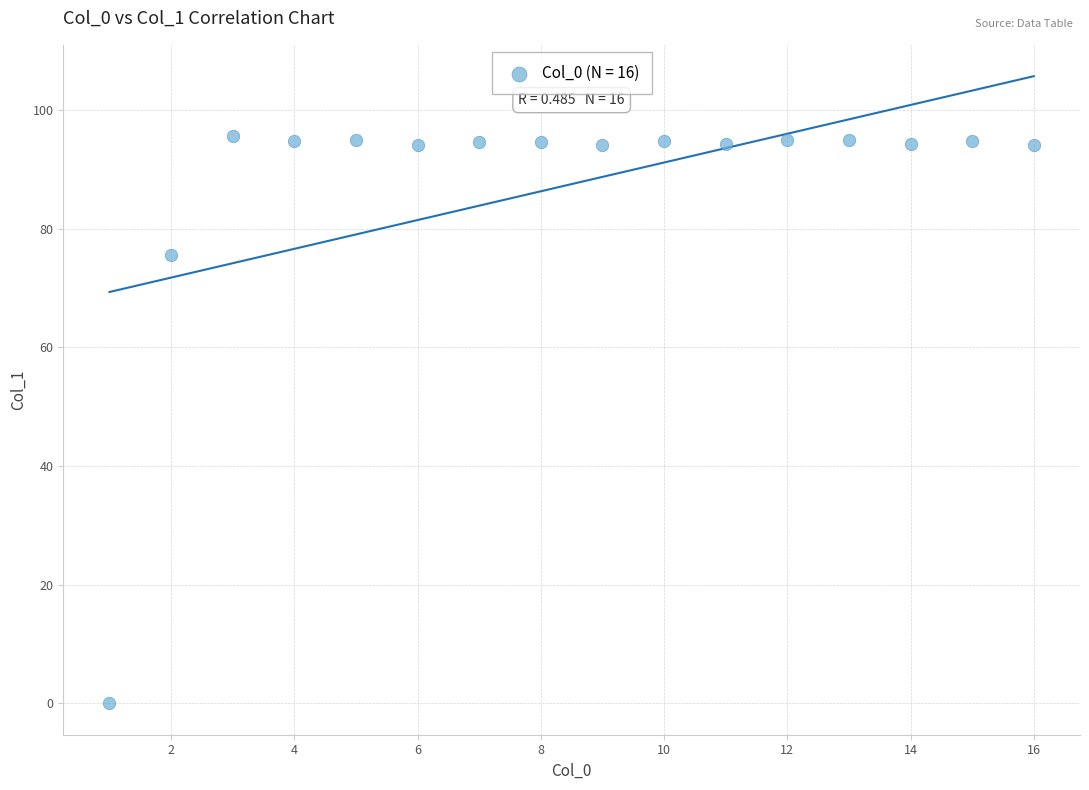

What Y value in the scatter plot is closest to 47?

75.6